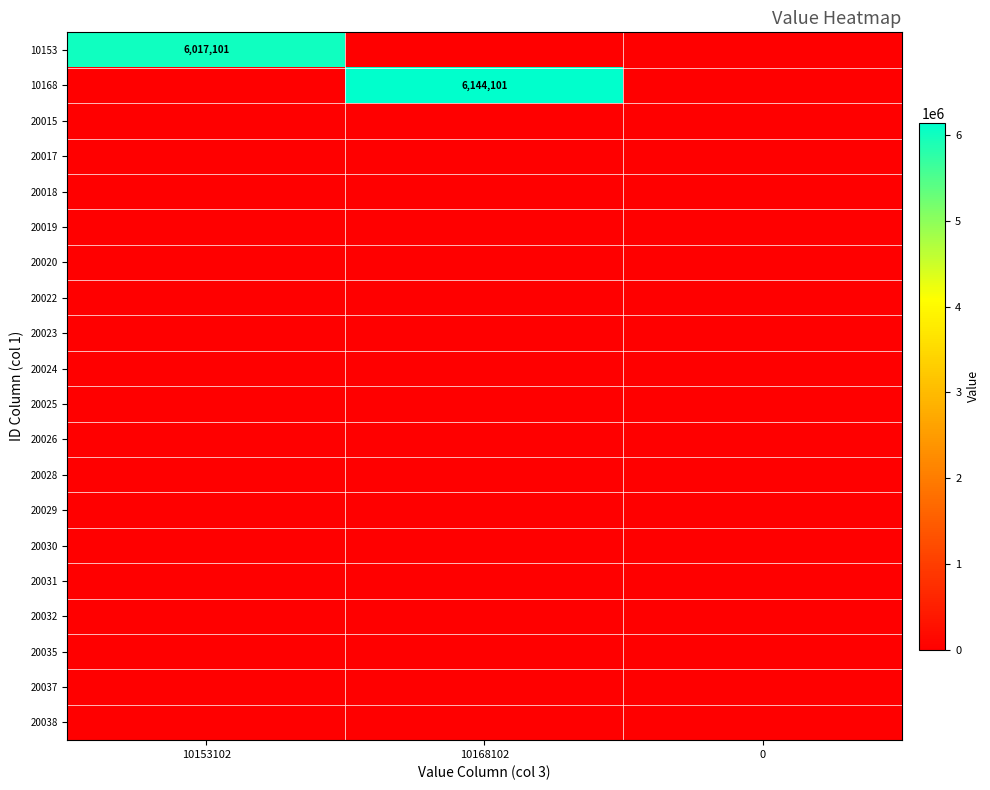

Is the value of 20017 at 0 greater than the value of 20030 at 10153102?

No